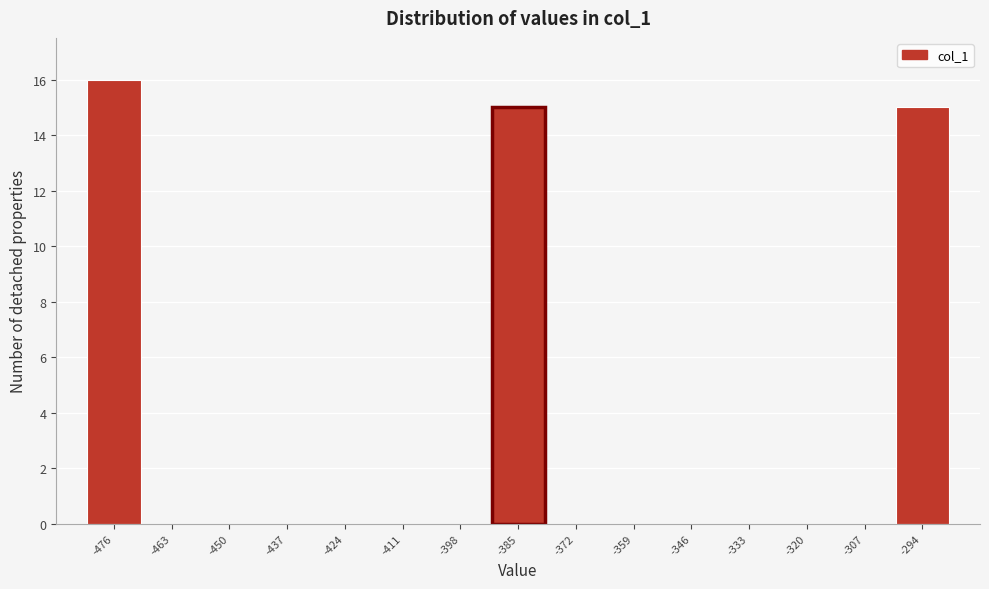

Reading left to right, transcribe this chart: for each bar, give the range it covers on the x-axis and its height. Neither the bar edges nor the heights are printed on the chart, so give them approximately, as read against the axes.

-482 to -470: 16
-470 to -456: 0
-456 to -444: 0
-444 to -430: 0
-430 to -418: 0
-418 to -404: 0
-404 to -392: 0
-392 to -378: 15
-378 to -366: 0
-366 to -352: 0
-352 to -340: 0
-340 to -326: 0
-326 to -314: 0
-314 to -300: 0
-300 to -288: 15